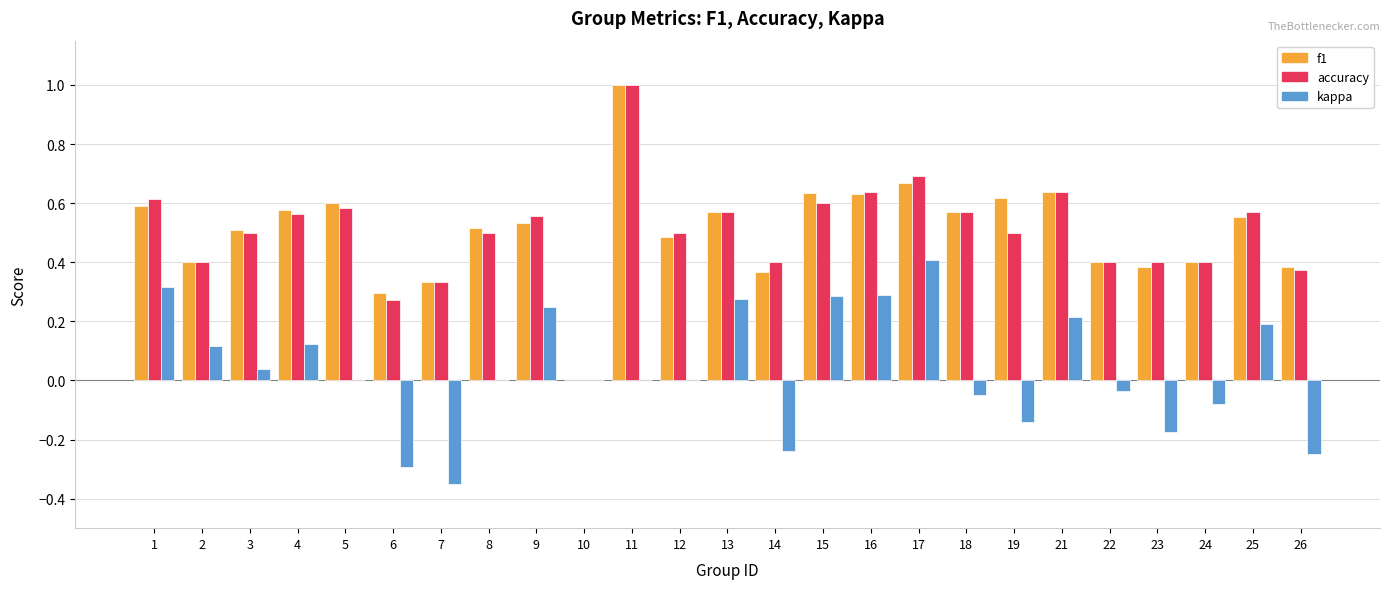

The accuracy series shows 0.6 at 9. True or false?

True